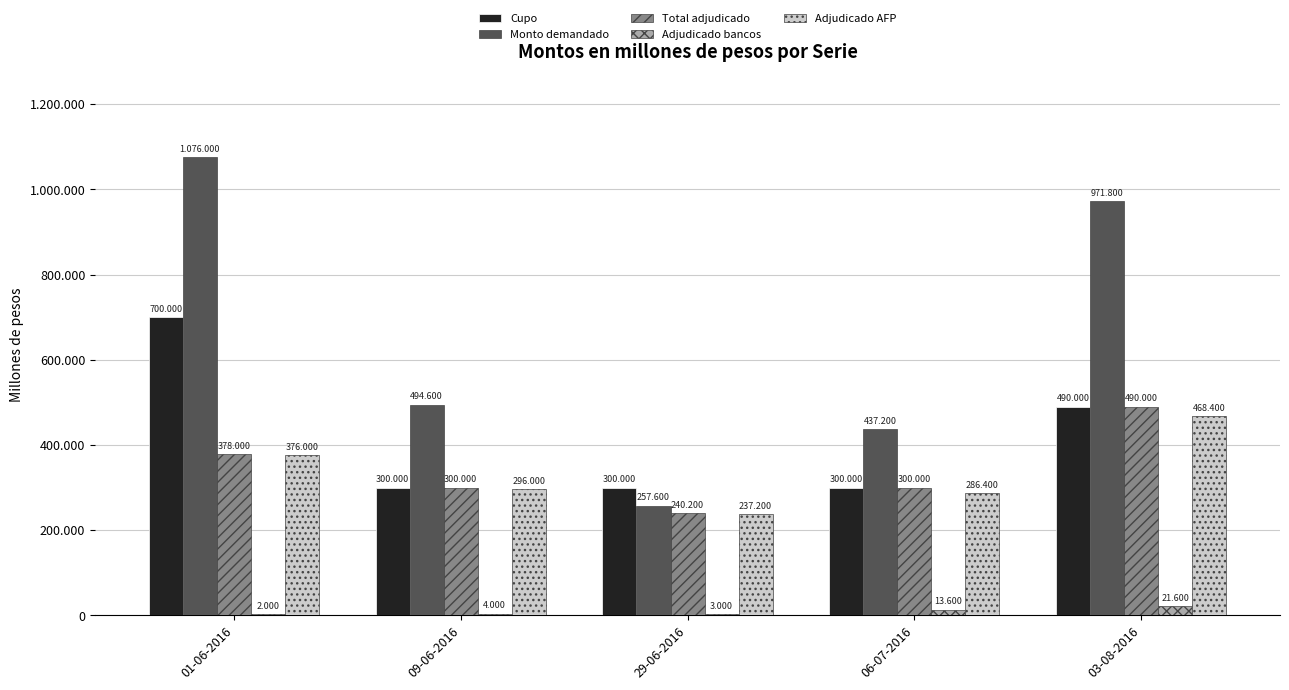

At how many categories does at least one series exceed 140154?

5